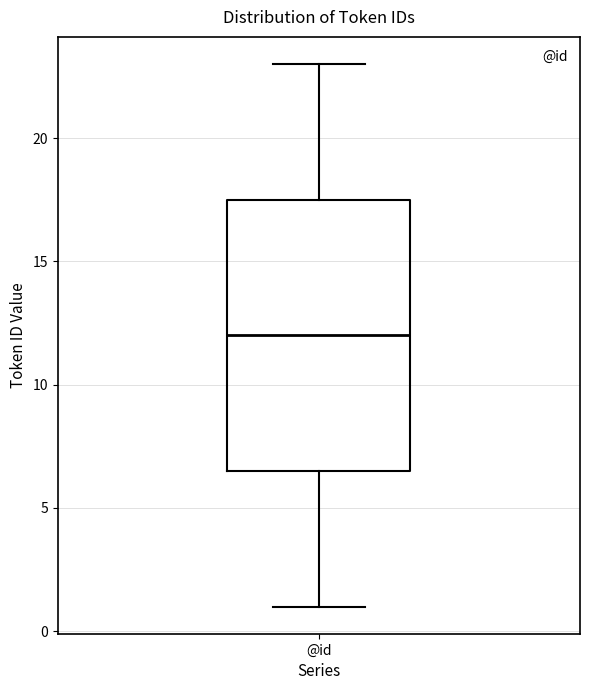

Where does the upper whisker of the box for @id end on the y-axis? The values are not printed on the chart, so give them approximately, as read against the axis.

23.0